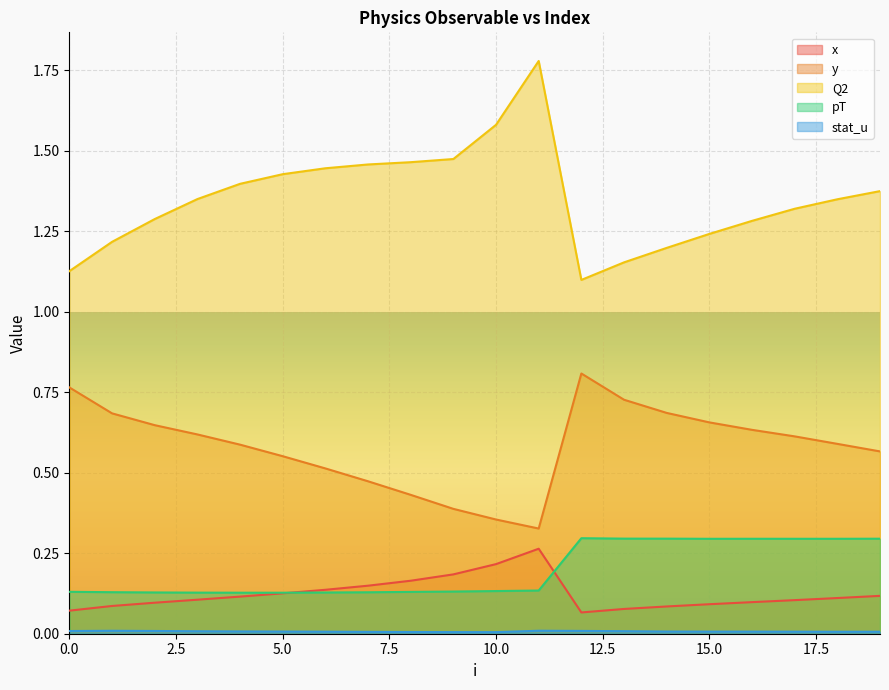

Between 15 and 18, which is larger?

18